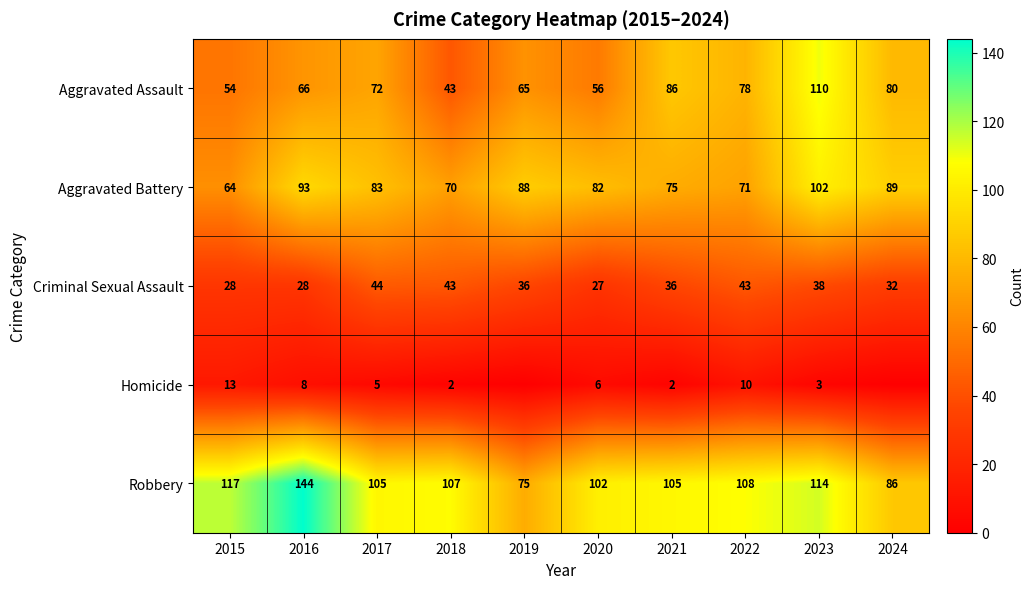

The Homicide series shows 6 at 2020. True or false?

True